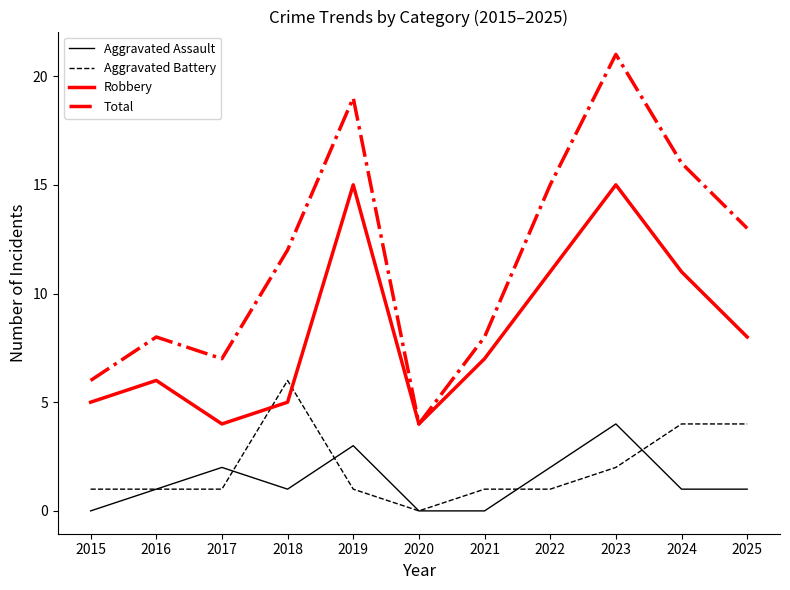

The value of Robbery at 2023 is 6. True or false?

False